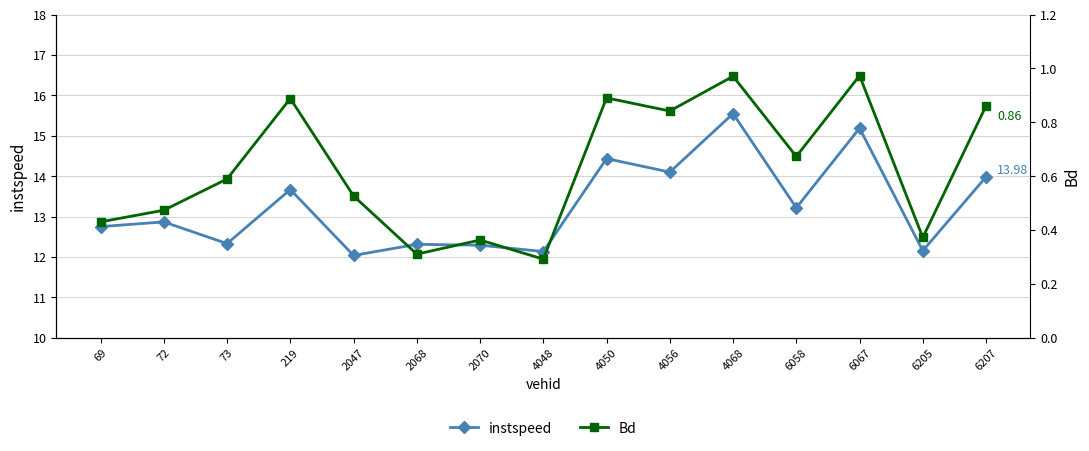

Reading left to right, transcribe all the data shown in this chart.

instspeed: 69=12.8	72=12.9	73=12.3	219=13.7	2047=12.0	2068=12.3	2070=12.3	4048=12.1	4050=14.4	4056=14.1	4068=15.5	6058=13.2	6067=15.2	6205=12.2	6207=14.0
Bd: 69=0.4	72=0.5	73=0.6	219=0.9	2047=0.5	2068=0.3	2070=0.4	4048=0.3	4050=0.9	4056=0.8	4068=1.0	6058=0.7	6067=1.0	6205=0.4	6207=0.9